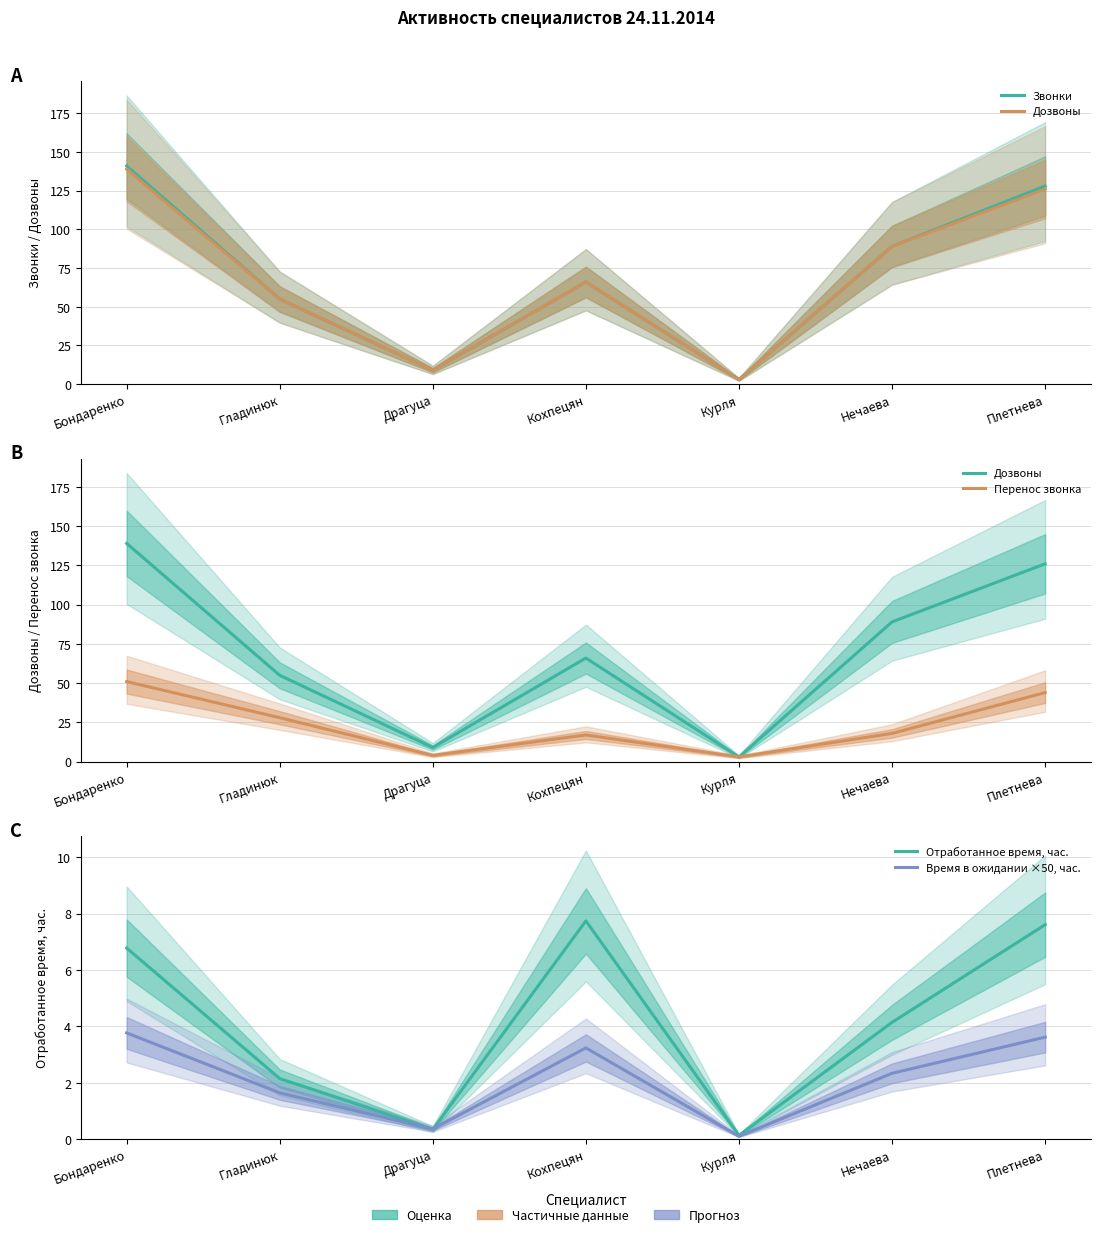

Reading left to right, extract all data points from this chart.

Звонки: Бондаренко=141.0	Гладинюк=55.0	Драгуца=9.0	Кохпецян=66.0	Курля=3.0	Нечаева=89.0	Плетнева=128.0
Дозвоны: Бондаренко=139.0	Гладинюк=55.0	Драгуца=9.0	Кохпецян=66.0	Курля=3.0	Нечаева=89.0	Плетнева=126.0
Перенос звонка: Бондаренко=51.0	Гладинюк=28.0	Драгуца=4.0	Кохпецян=17.0	Курля=3.0	Нечаева=18.0	Плетнева=44.0
Отработанное время, час.: Бондаренко=6.8	Гладинюк=2.2	Драгуца=0.3	Кохпецян=7.7	Курля=0.1	Нечаева=4.1	Плетнева=7.6
Время в ожидании ×50, час.: Бондаренко=3.8	Гладинюк=1.6	Драгуца=0.4	Кохпецян=3.2	Курля=0.1	Нечаева=2.3	Плетнева=3.6